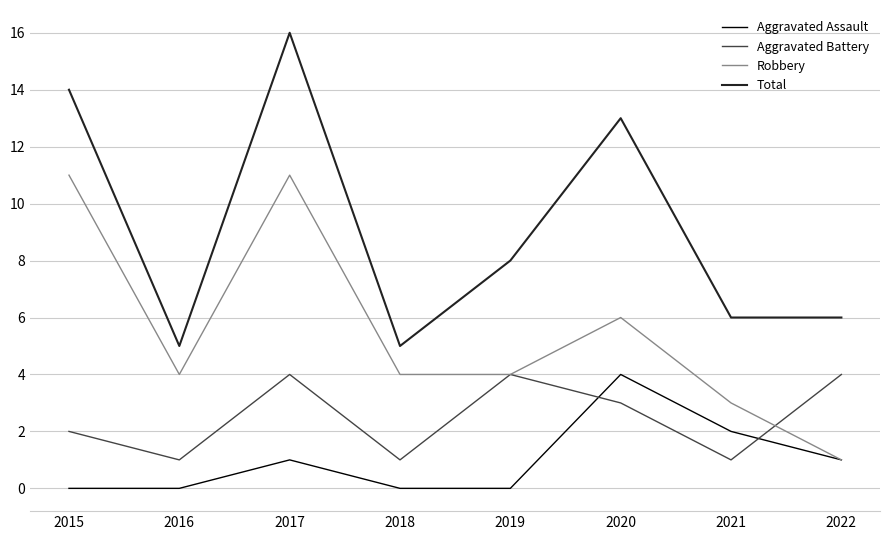

The Aggravated Battery series shows 4 at 2019. True or false?

True